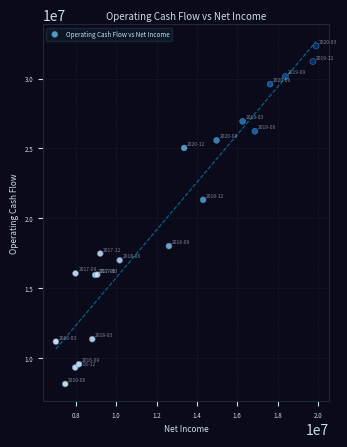

What Y value in the scatter plot is closest to 20234000?

21320000